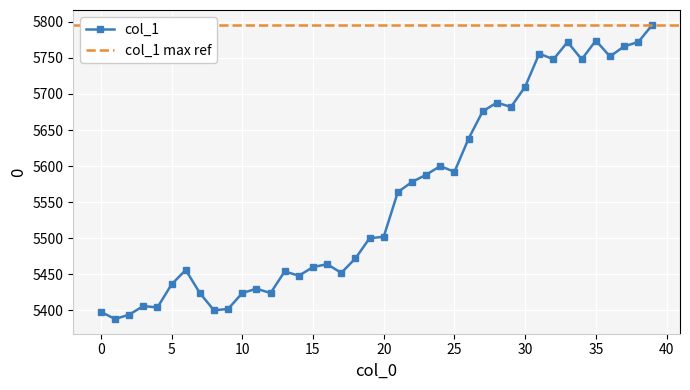

How many data points are less than 5502?

20